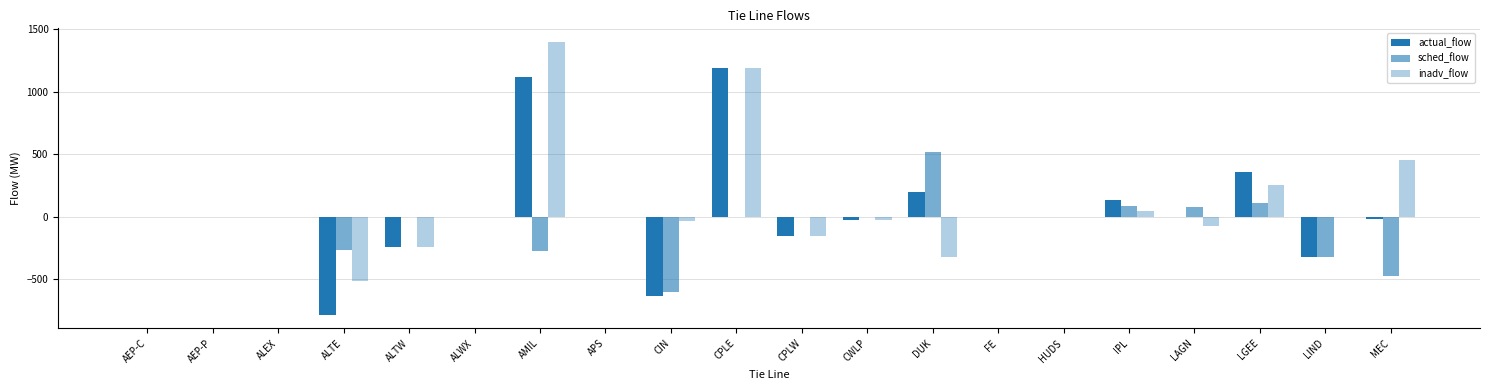

Rank the series by their average value, from lowest to highest.

sched_flow, actual_flow, inadv_flow